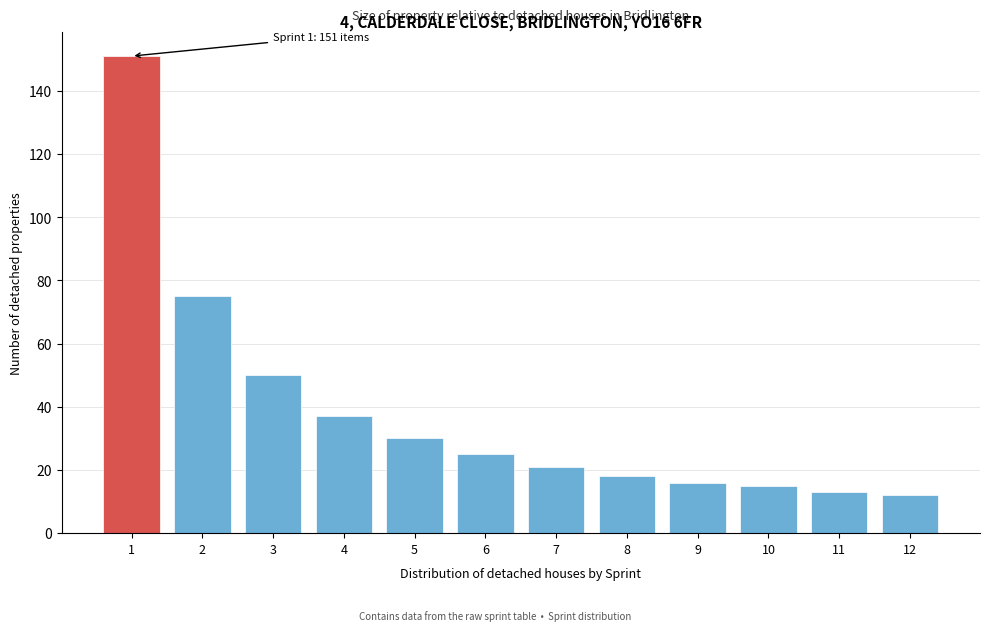

Reading left to right, what are all the values shown in this chart?

151	75	50	37	30	25	21	18	16	15	13	12